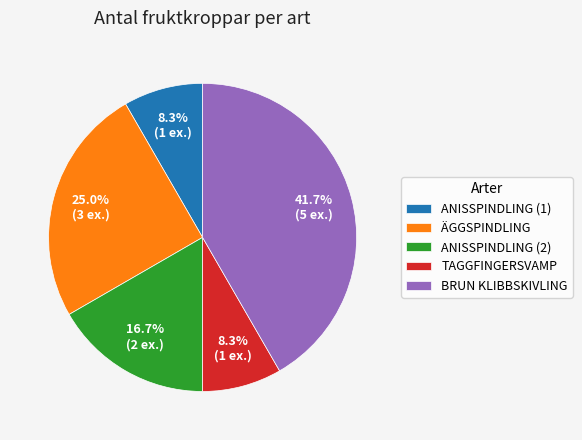

Between TAGGFINGERSVAMP and BRUN KLIBBSKIVLING, which is larger?

BRUN KLIBBSKIVLING